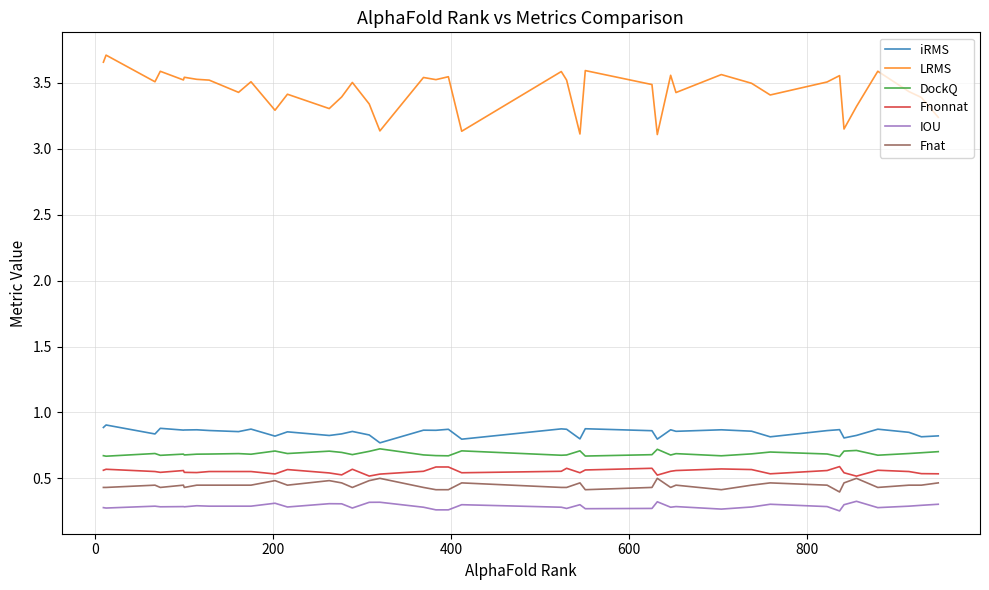

True or false: iRMS and Fnonnat intersect in this chart.

False